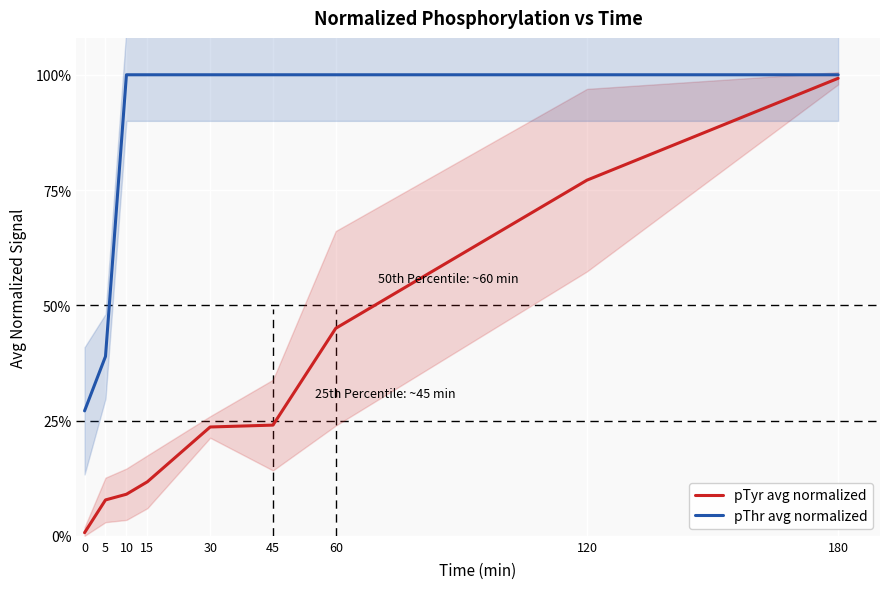

True or false: pTyr avg normalized and pThr avg normalized cross at least once.

False